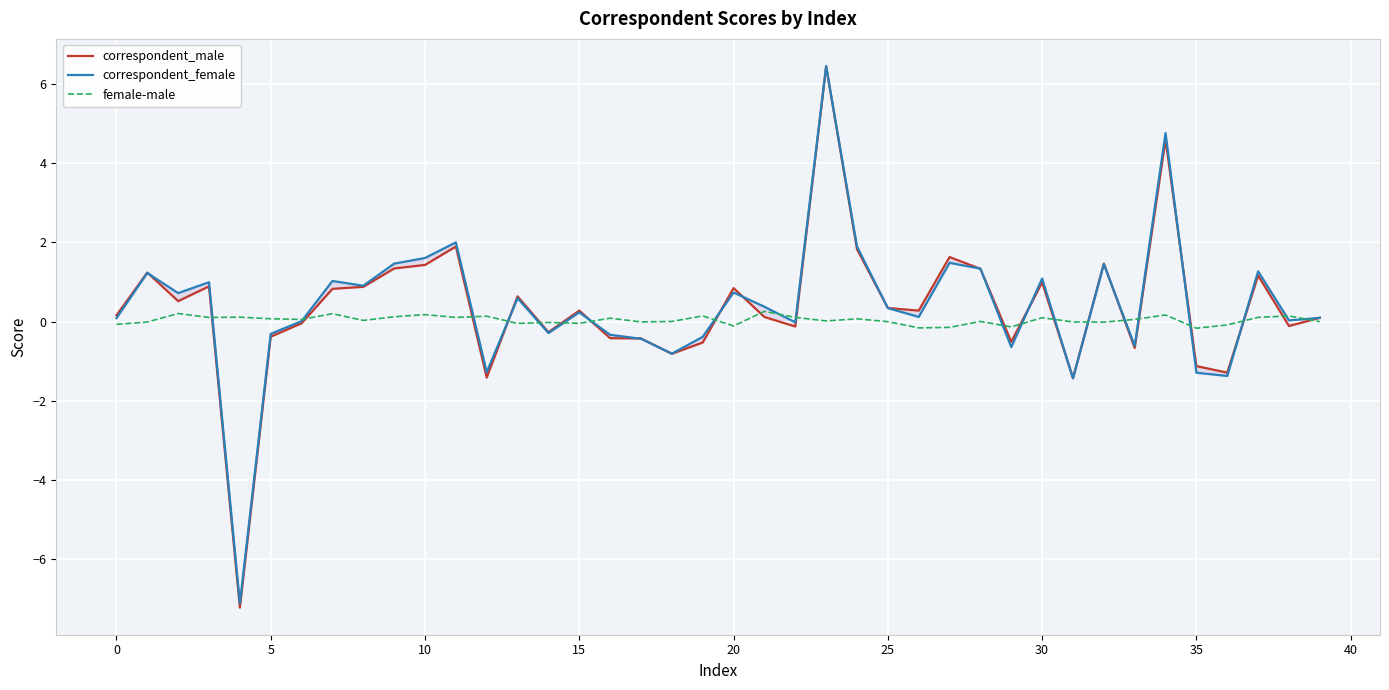

Which series has the widest spread of values?

correspondent_male